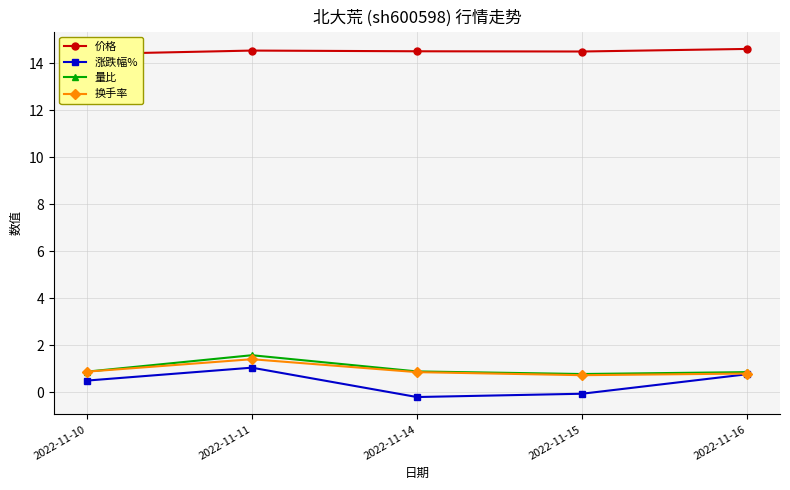

Which series has the largest range (max minus min)?

涨跌幅%